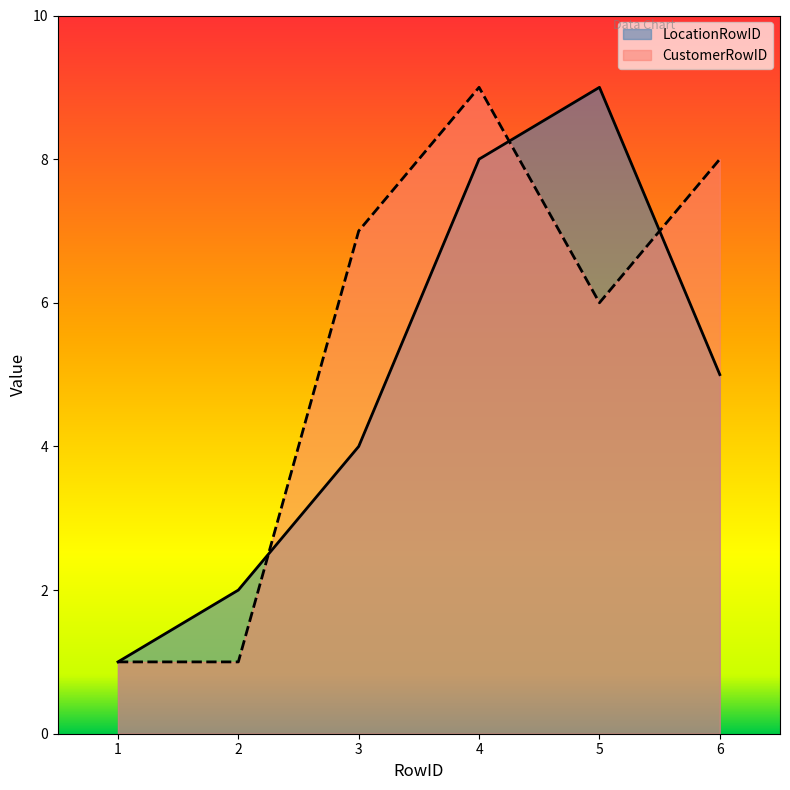

Does the chart display data point markers on the line(s)?

No